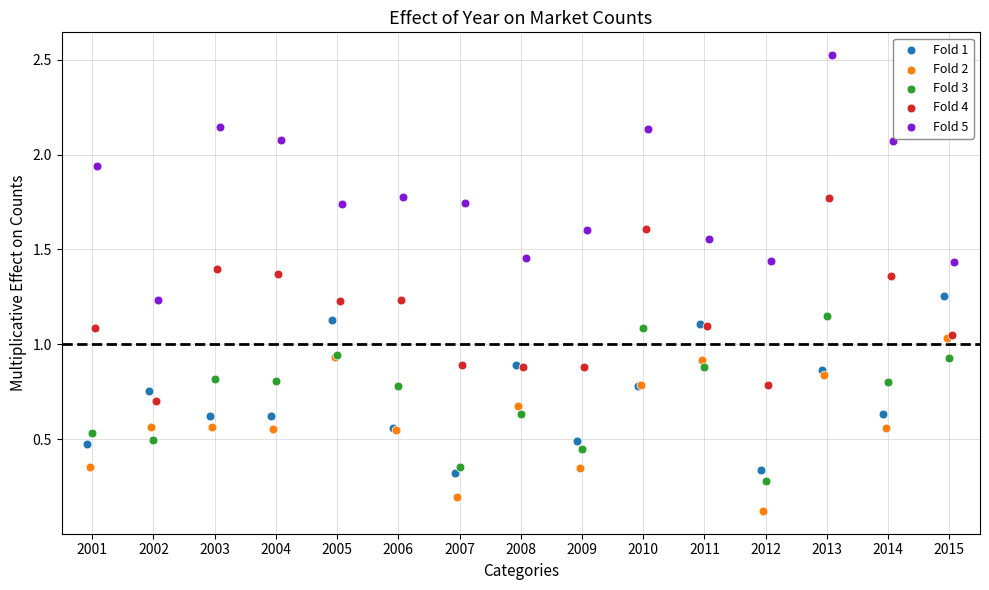

Which series has the largest Y range (max minus min)?

Fold 5